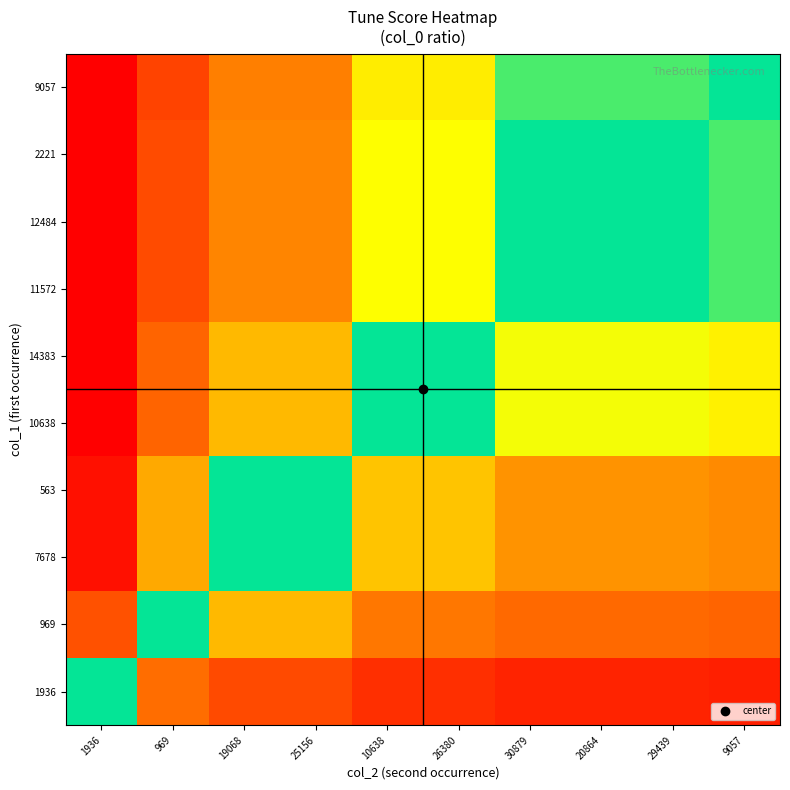

Reading left to right, transcribe all the data shown in this chart.

1936: 1936=1.0	969=0.8	19068=0.7	25156=0.7	10638=0.6	26380=0.6	30879=0.6	20864=0.6	29439=0.6	9057=0.6
969: 1936=1.3	969=1.0	19068=0.9	25156=0.9	10638=0.8	26380=0.8	30879=0.8	20864=0.8	29439=0.8	9057=0.8
7678: 1936=1.5	969=1.1	19068=1.0	25156=1.0	10638=0.9	26380=0.9	30879=0.9	20864=0.9	29439=0.9	9057=0.8
563: 1936=1.5	969=1.1	19068=1.0	25156=1.0	10638=0.9	26380=0.9	30879=0.9	20864=0.9	29439=0.9	9057=0.8
10638: 1936=1.6	969=1.2	19068=1.1	25156=1.1	10638=1.0	26380=1.0	30879=1.0	20864=1.0	29439=1.0	9057=0.9
14383: 1936=1.6	969=1.2	19068=1.1	25156=1.1	10638=1.0	26380=1.0	30879=1.0	20864=1.0	29439=1.0	9057=0.9
11572: 1936=1.7	969=1.3	19068=1.2	25156=1.2	10638=1.0	26380=1.0	30879=1.0	20864=1.0	29439=1.0	9057=1.0
12484: 1936=1.7	969=1.3	19068=1.2	25156=1.2	10638=1.0	26380=1.0	30879=1.0	20864=1.0	29439=1.0	9057=1.0
2221: 1936=1.7	969=1.3	19068=1.2	25156=1.2	10638=1.0	26380=1.0	30879=1.0	20864=1.0	29439=1.0	9057=1.0
9057: 1936=1.7	969=1.3	19068=1.2	25156=1.2	10638=1.1	26380=1.1	30879=1.0	20864=1.0	29439=1.0	9057=1.0